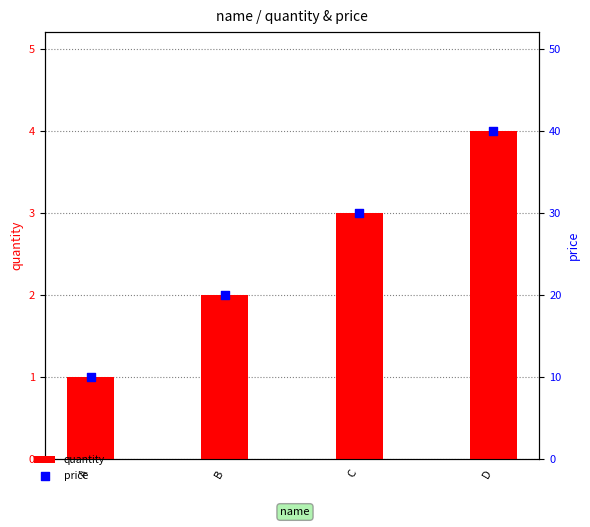

What are all the series names shown in the legend?

quantity, price